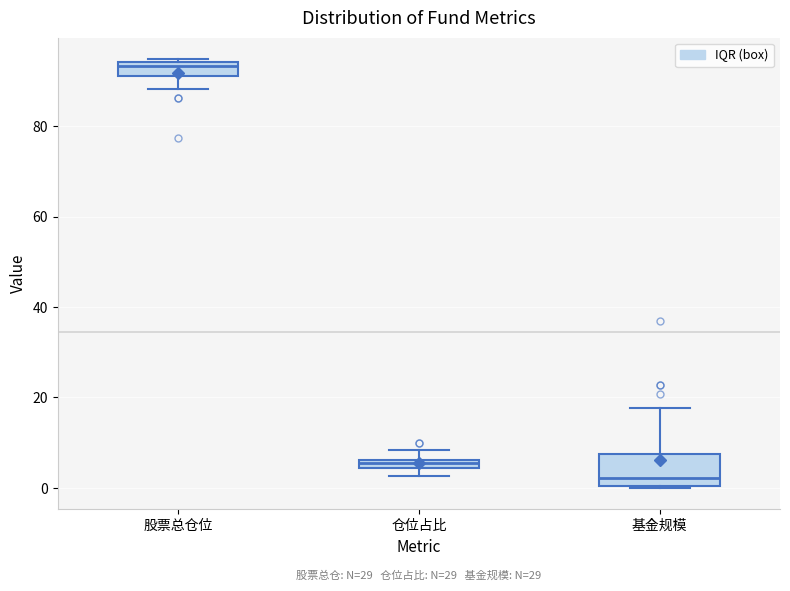

Which box is the tallest, from its lower edge to its upper edge?

基金规模